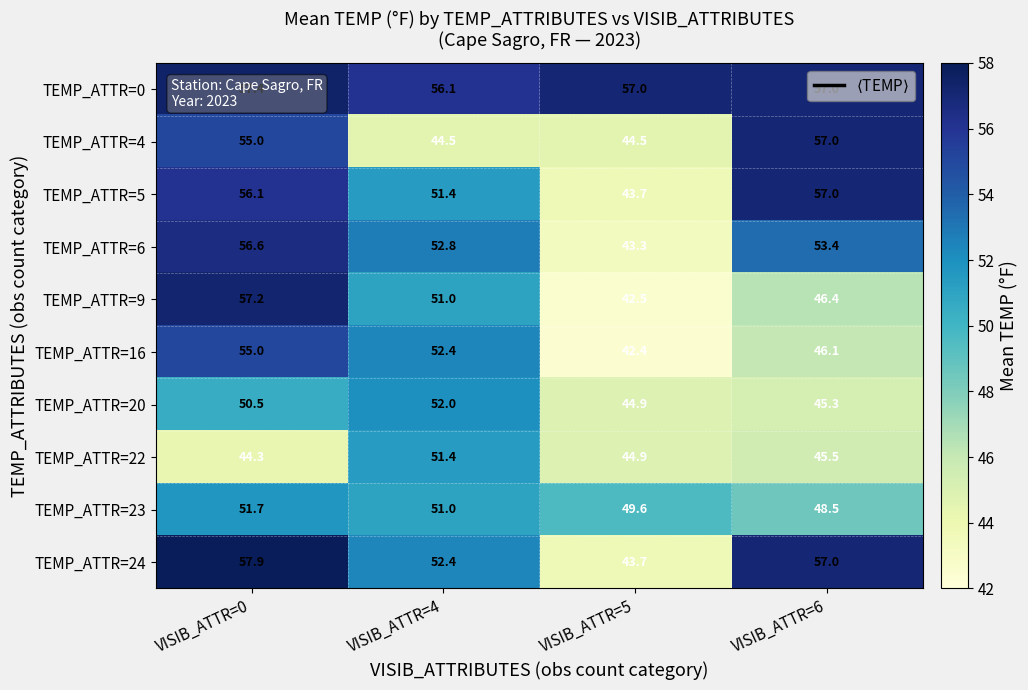

At which category does the chart reach its minimum across all series?

VISIB_ATTR=5